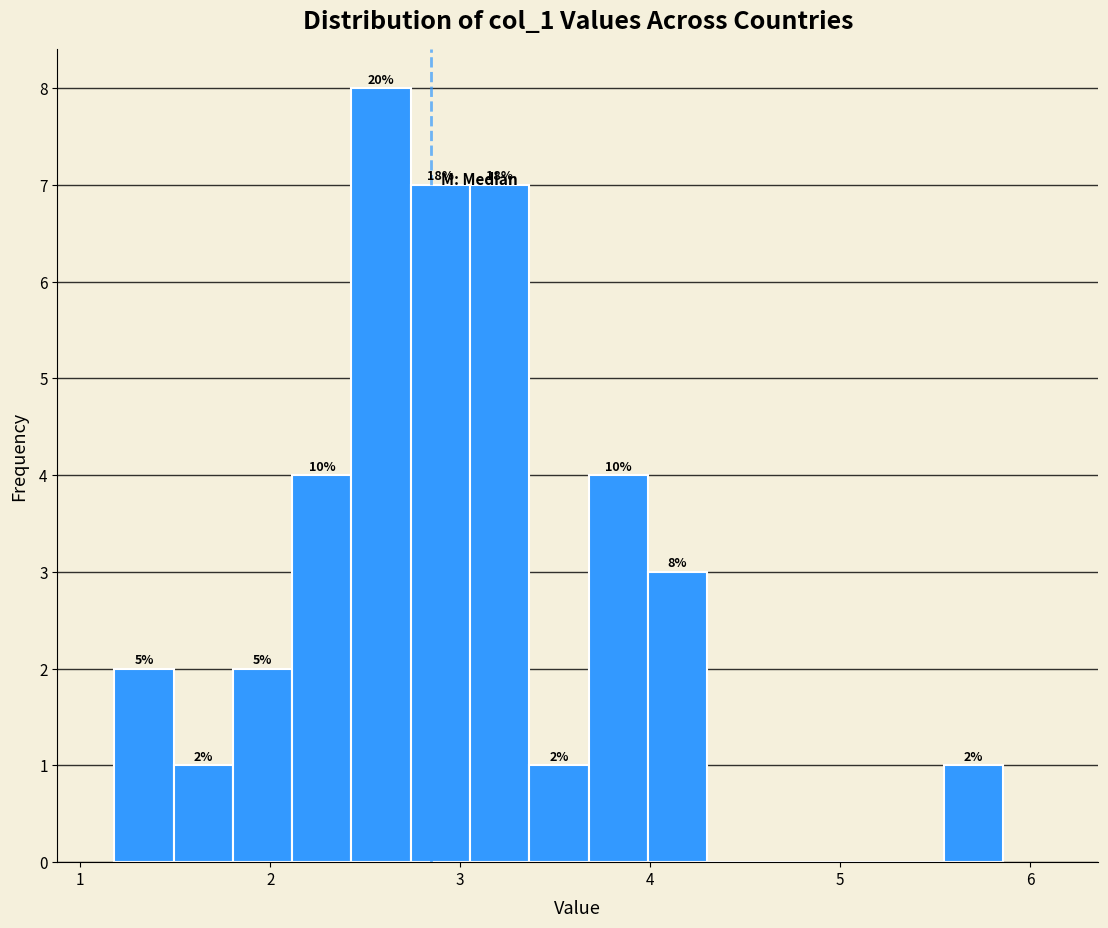

Read against the x-axis, roughly where is the centre of the tallest bar?

2.6